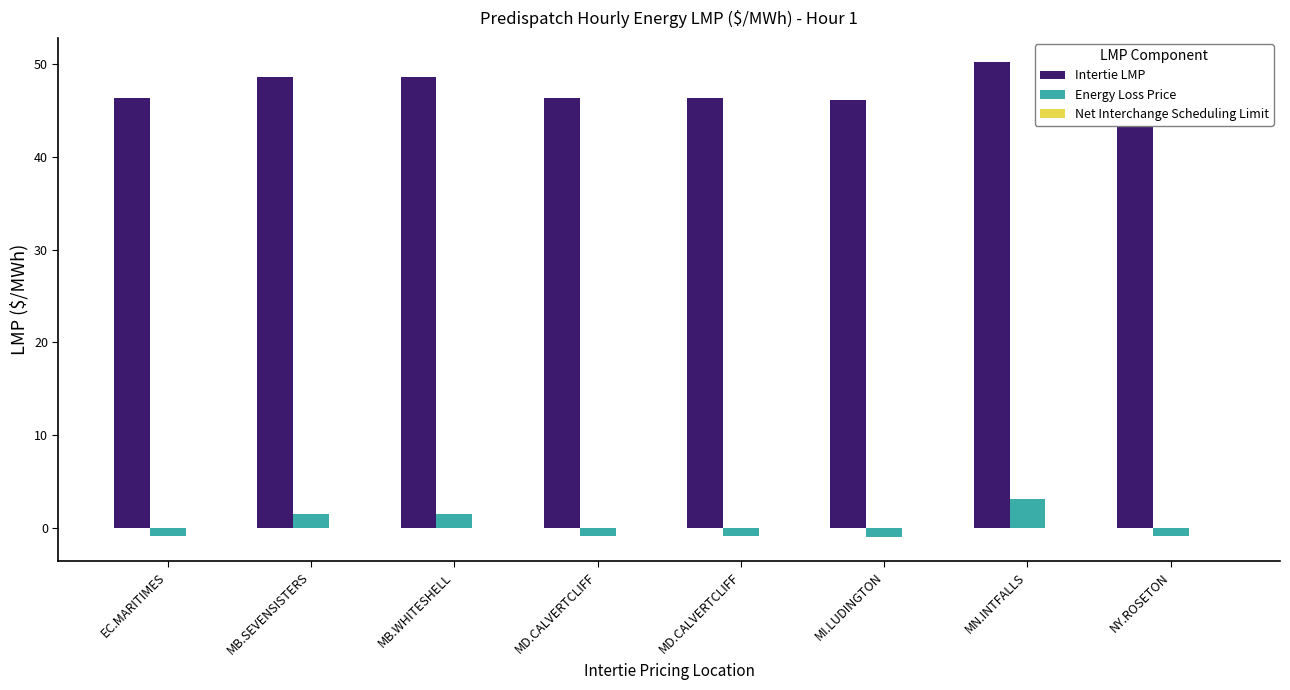

How many distinct data groups are displayed?

2